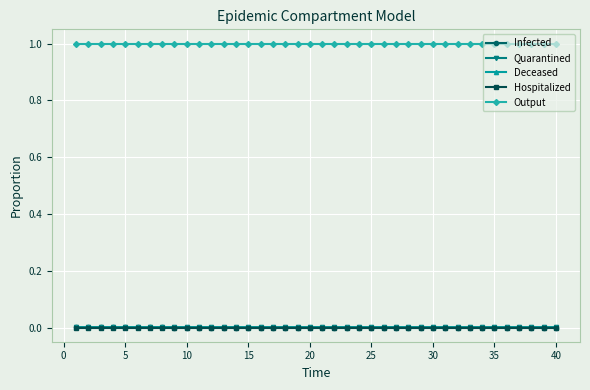

Which series has the largest total across all categories?

Output